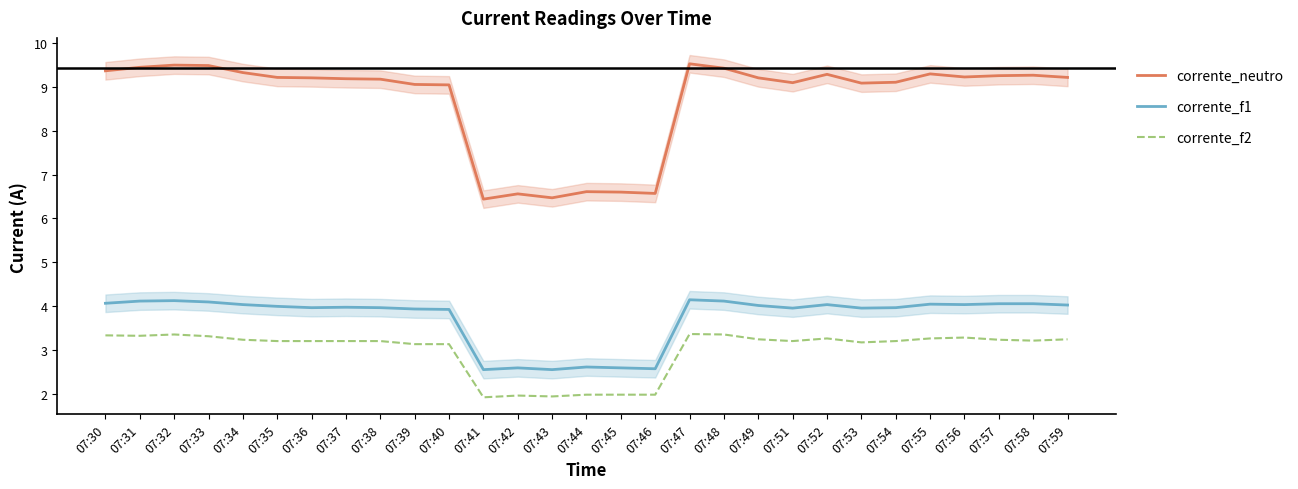

What is the average value of the corrente_f2 series?

3.0